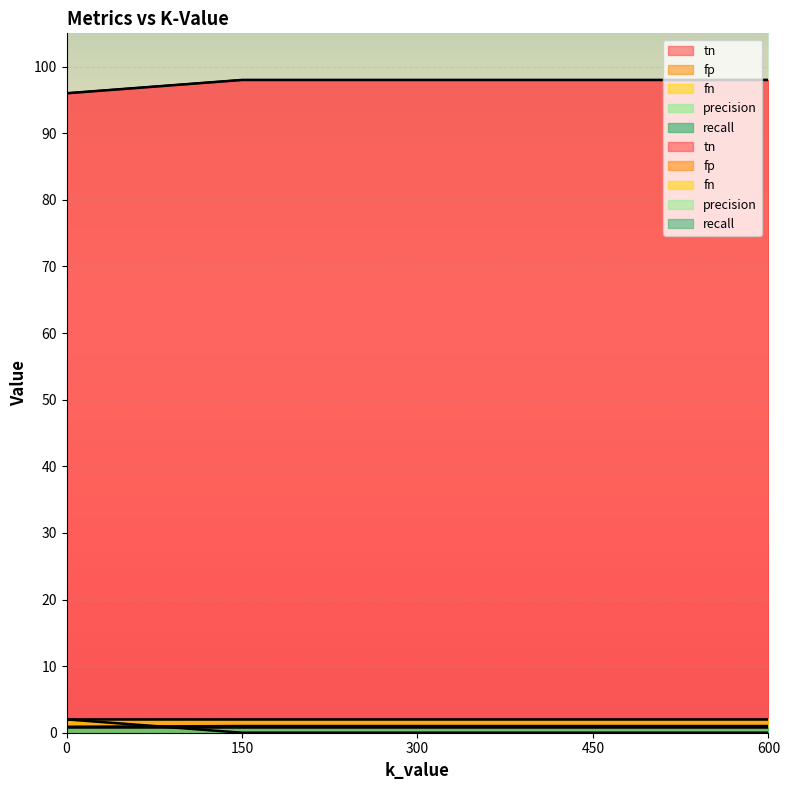

Which label corresponds to the largest value in the chart?

150